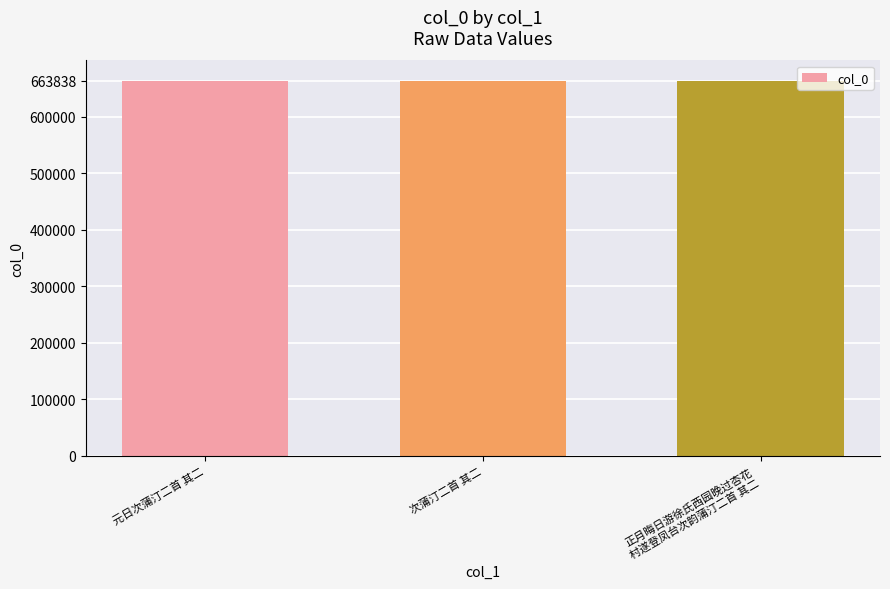

Approximately how many times larger is the value at 元日次蒲汀二首 其二 compared to 次蒲汀二首 其二?

1.0